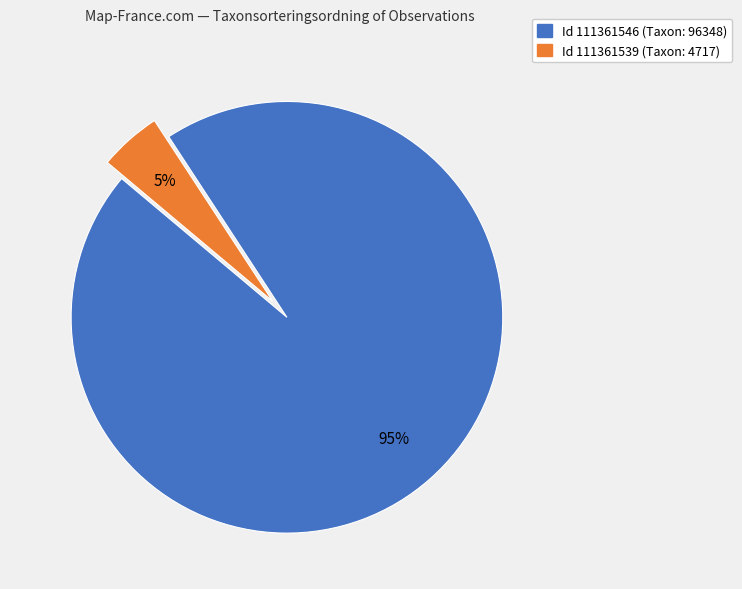

To the nearest percent, what is the average slice percentage?

50%